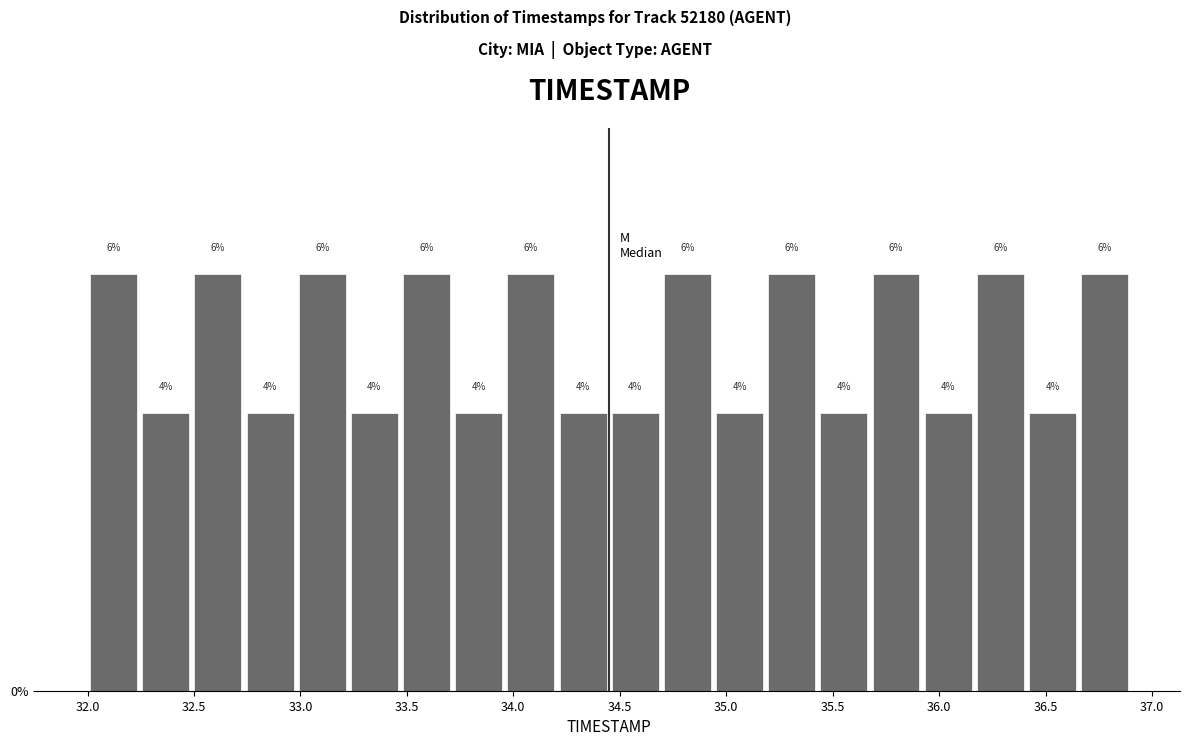

Reading left to right, transcribe this chart: for each bar, give the range it covers on the x-axis and its height. The bar edges are not printed on the chart, so give them approximately, as read against the axis.

32.000 to 32.245: 6
32.245 to 32.490: 4
32.490 to 32.735: 6
32.735 to 32.980: 4
32.980 to 33.225: 6
33.225 to 33.470: 4
33.470 to 33.715: 6
33.715 to 33.960: 4
33.960 to 34.205: 6
34.205 to 34.450: 4
34.450 to 34.695: 4
34.695 to 34.940: 6
34.940 to 35.185: 4
35.185 to 35.430: 6
35.430 to 35.675: 4
35.675 to 35.920: 6
35.920 to 36.165: 4
36.165 to 36.410: 6
36.410 to 36.655: 4
36.655 to 36.900: 6